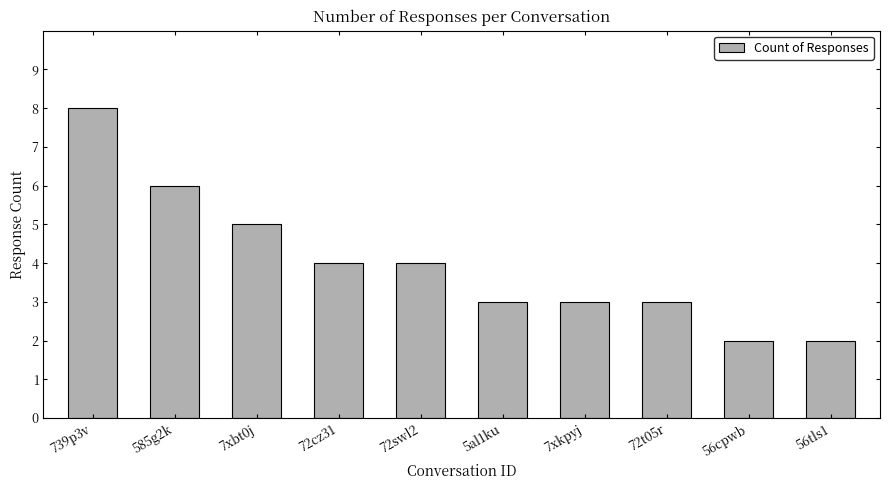

Is it true that the value at 72swl2 is 6?

False